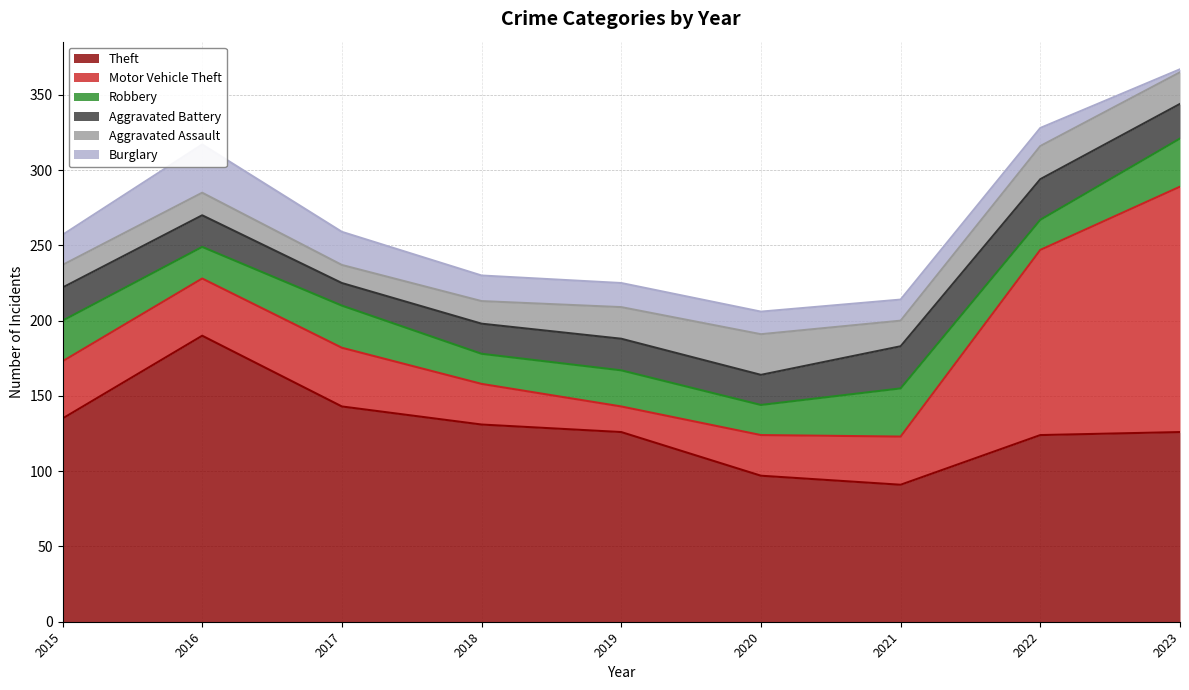

At which category does Theft reach its first local peak?

2016